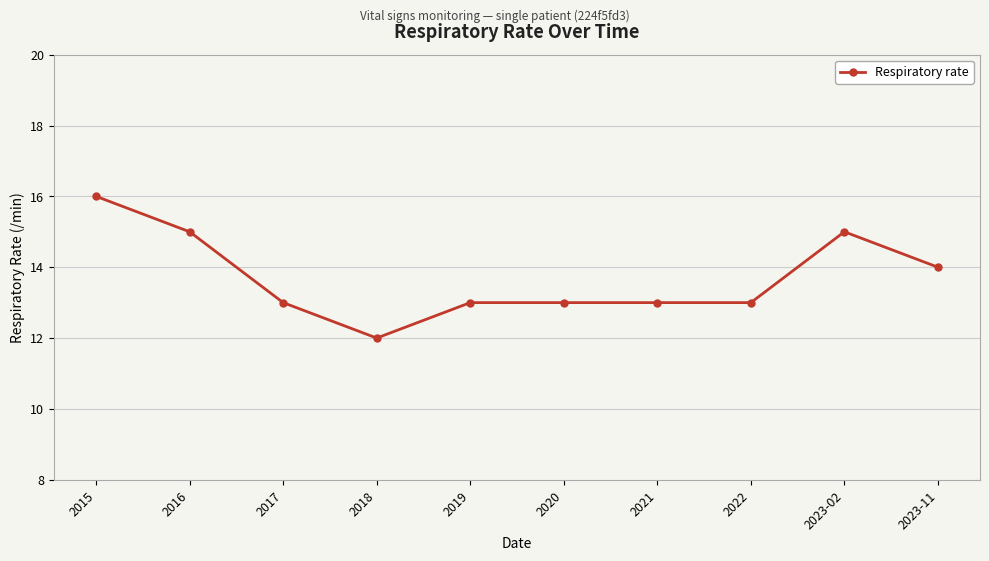

At which category does the data reach its first local valley?

2018